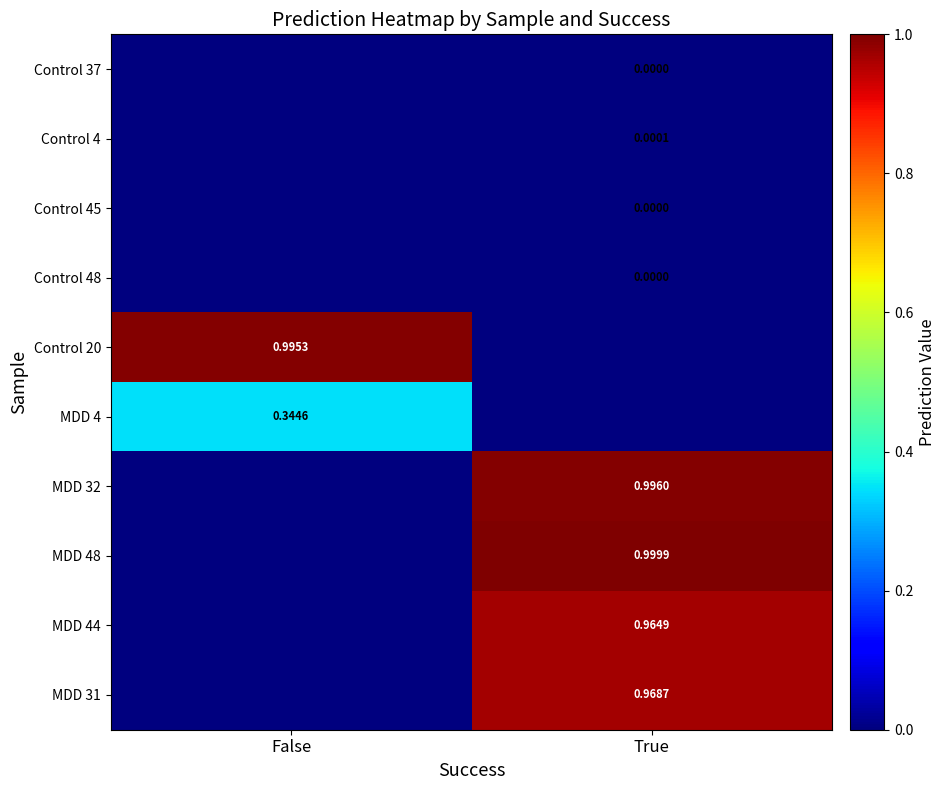

How many data points does each series have?

2